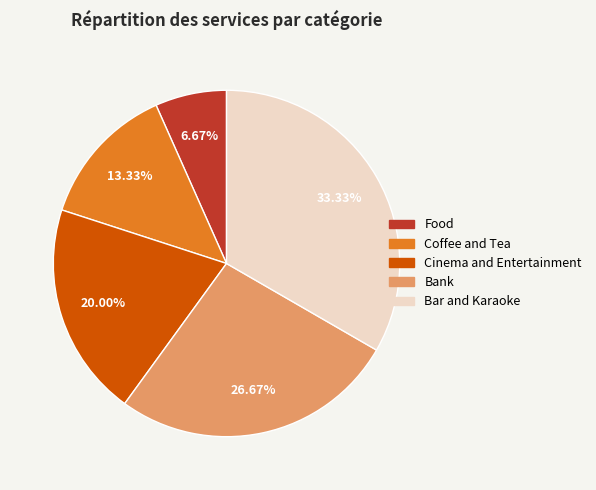

Is it true that Cinema and Entertainment is 20% of the pie?

True